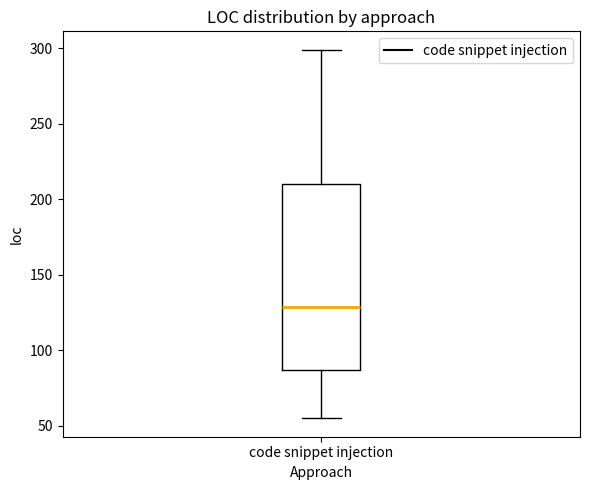

Where does the median line of the box for code snippet injection sit on the y-axis? The values are not printed on the chart, so give them approximately, as read against the axis.

130